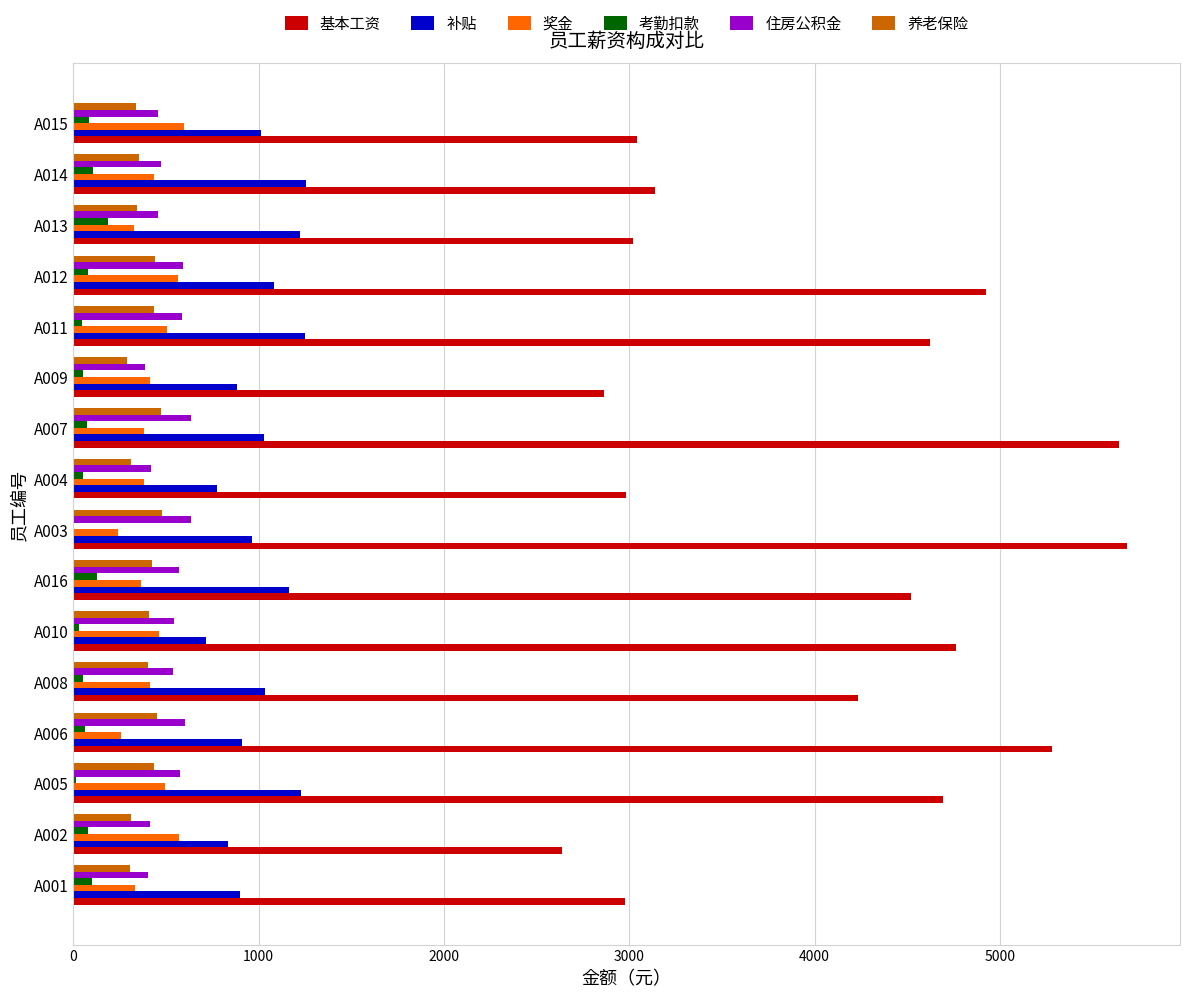

What is the total value across all series at A013?

5553.4